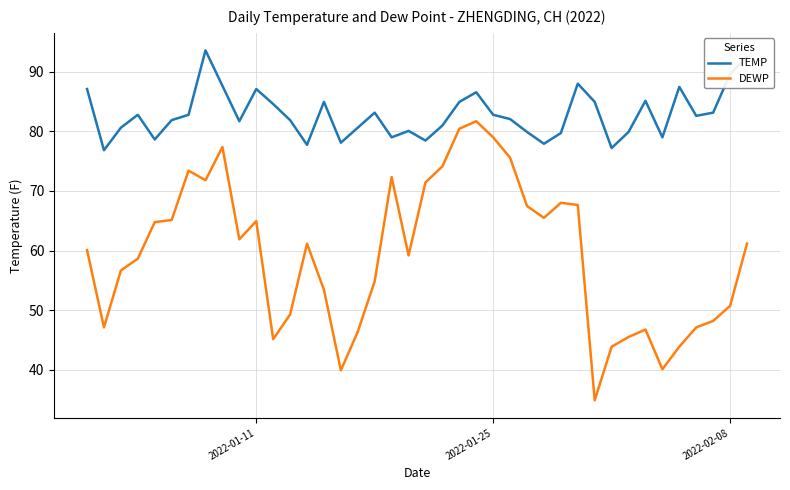

True or false: TEMP and DEWP cross at least once.

False